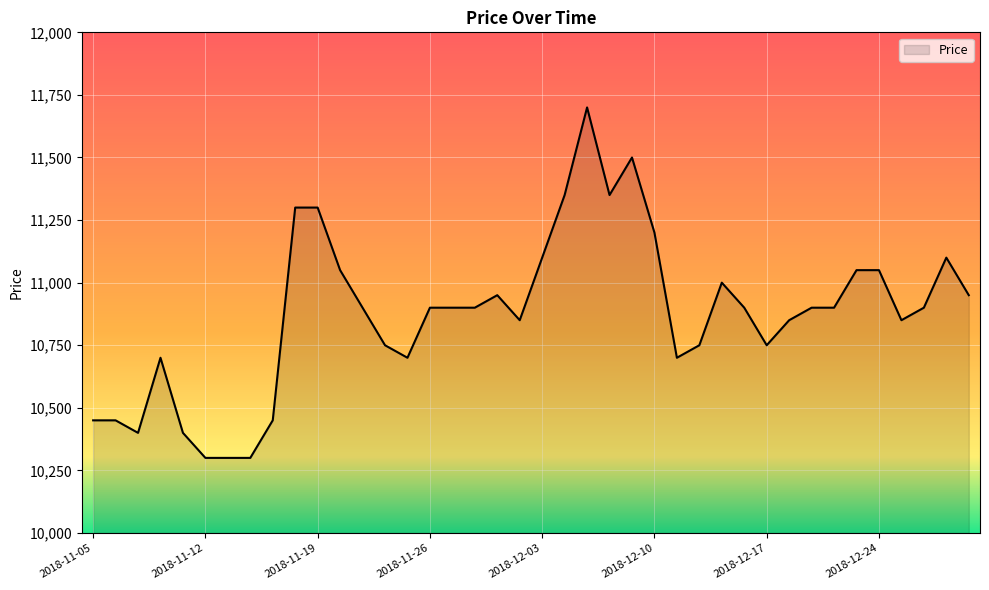

How many lines are shown in the chart?

1